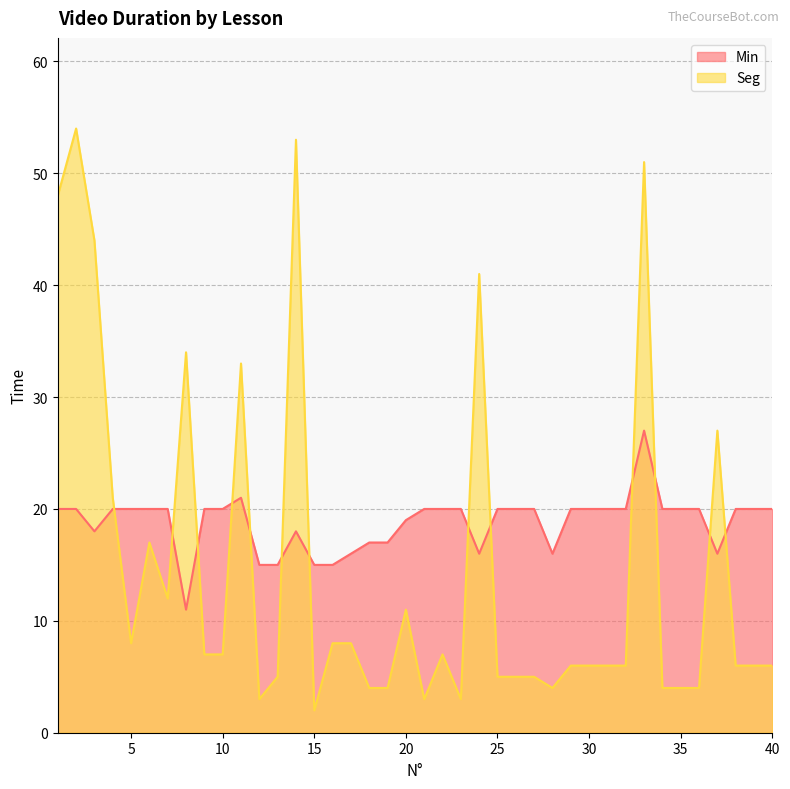

The value of Seg at 11 is 33. True or false?

True